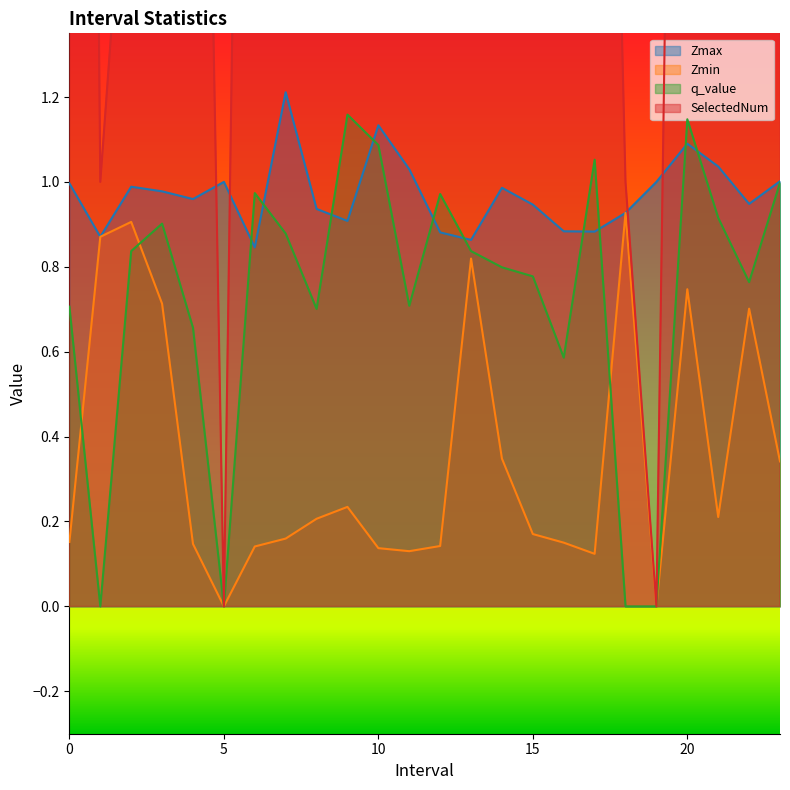

The value of q_value at 11.0 is 0.7. True or false?

True